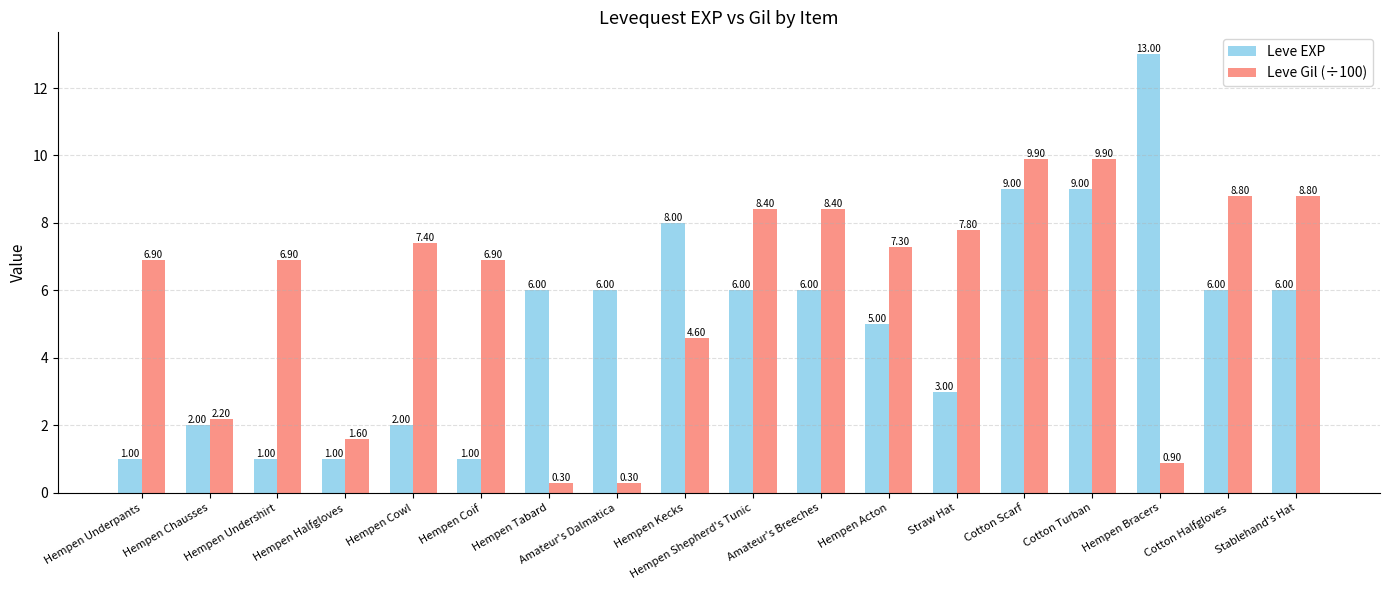

The value of Leve Gil (÷100) at Hempen Halfgloves is 0.5. True or false?

False